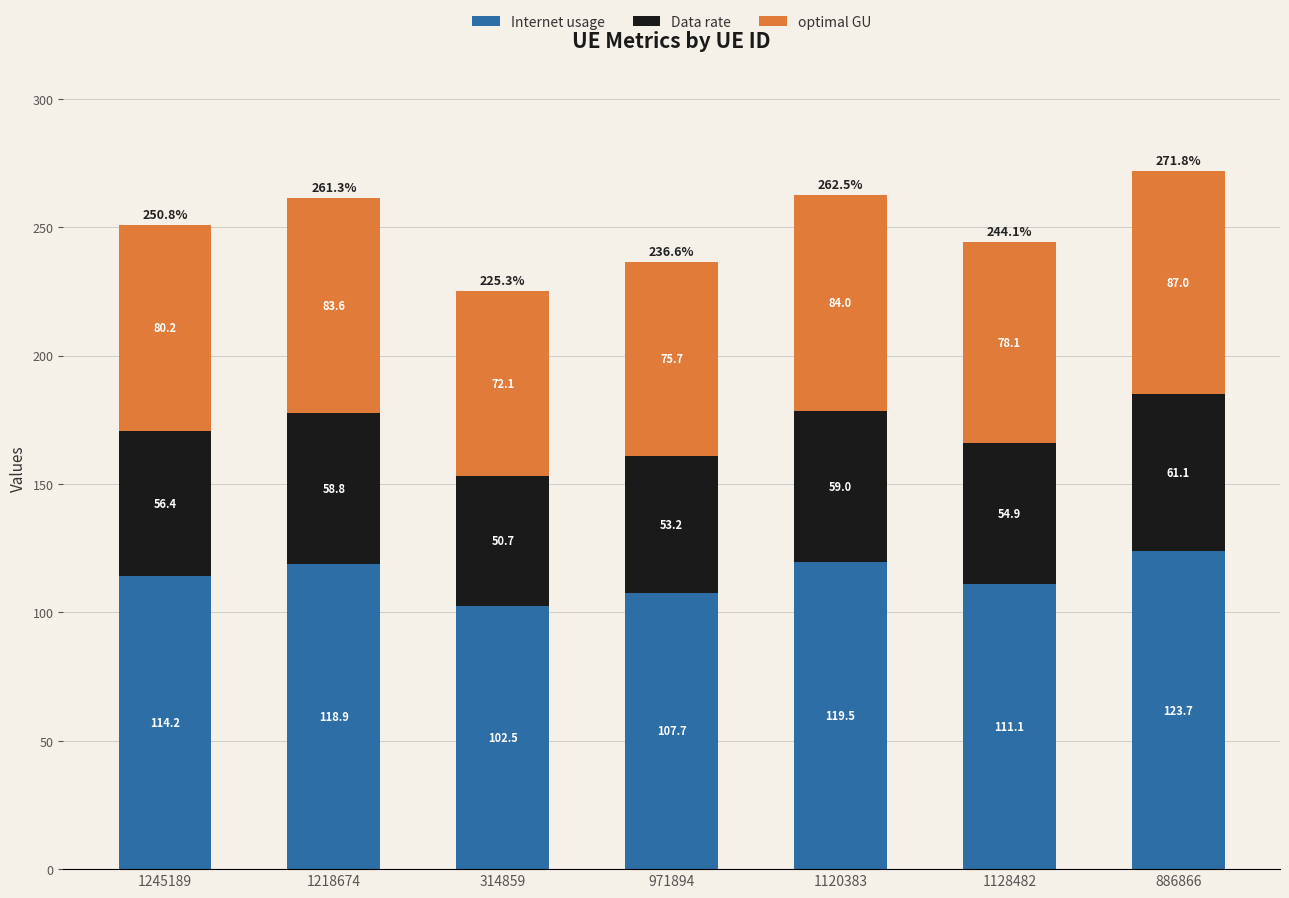

The Internet usage series shows 107.7 at 971894. True or false?

True